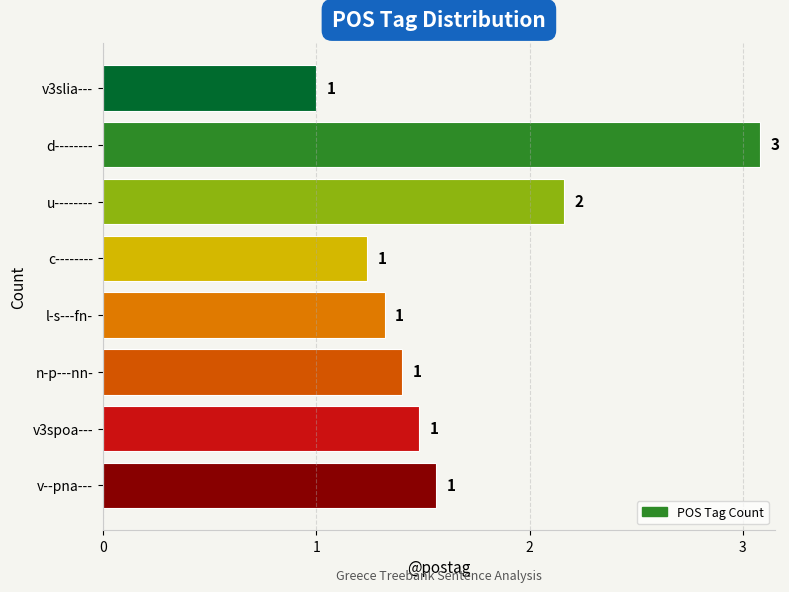

What is the smallest value displayed?

1.0